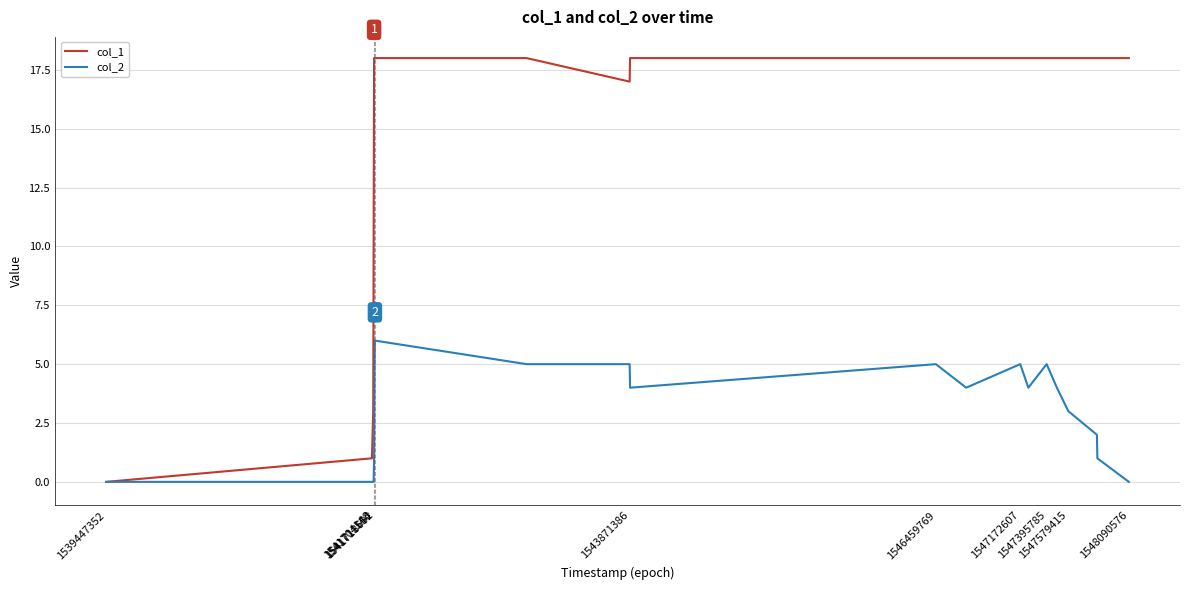

Rank the series by their average value, from highest to lowest.

col_1, col_2